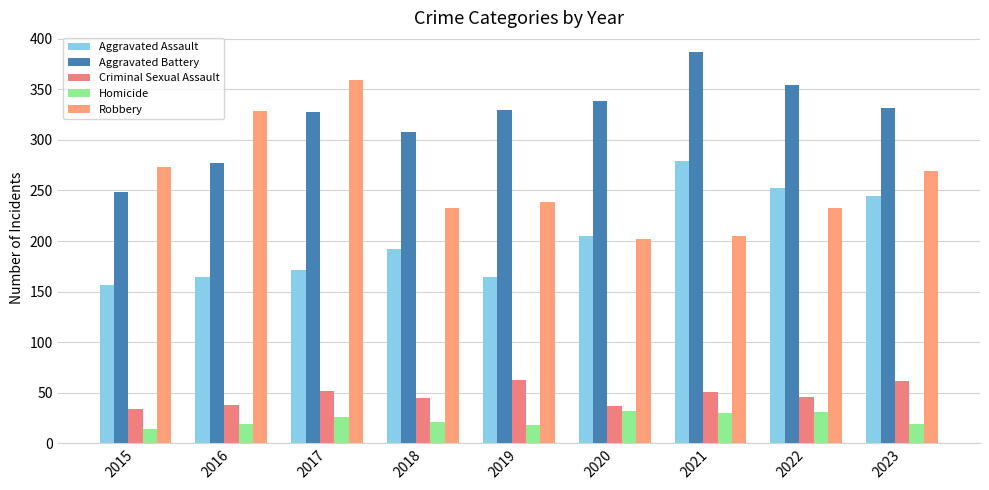

What is the minimum value shown in the chart?

14